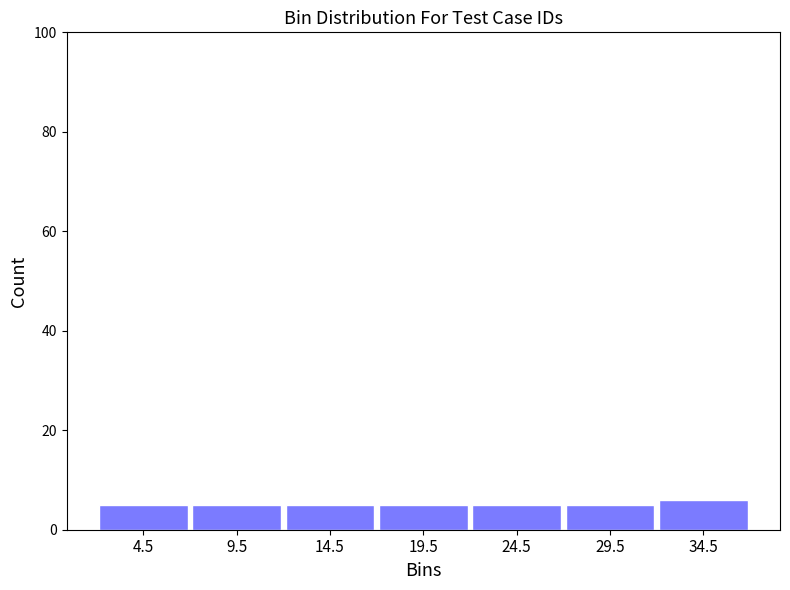

What is the height of the bar covering 22 to 27 on the x-axis? The values are not printed on the chart, so give them approximately, as read against the axis.

6